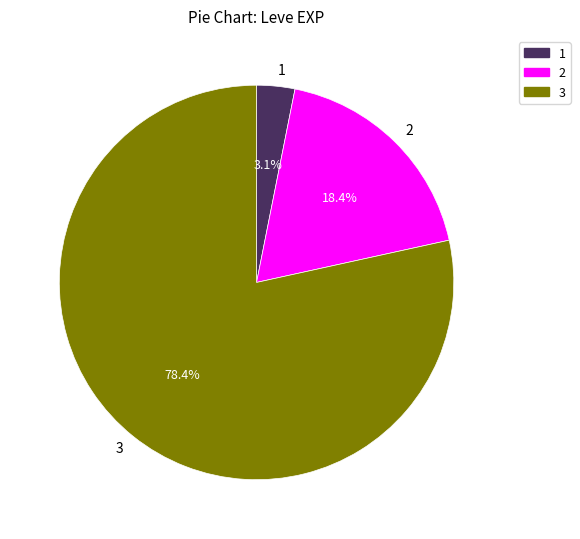

Which category has the biggest portion of the pie?

3